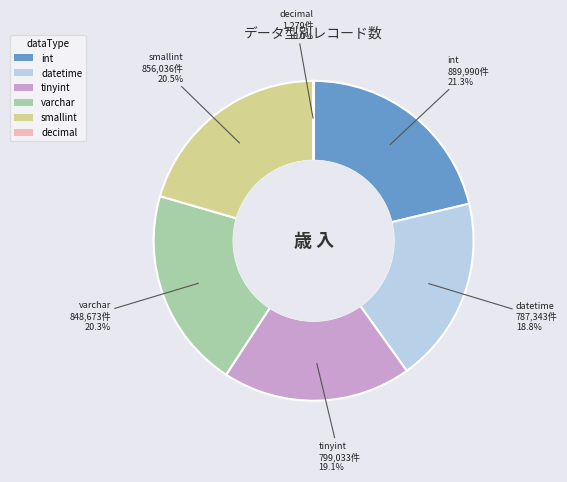

What is the total percentage of tinyint and smallint?

39.6%